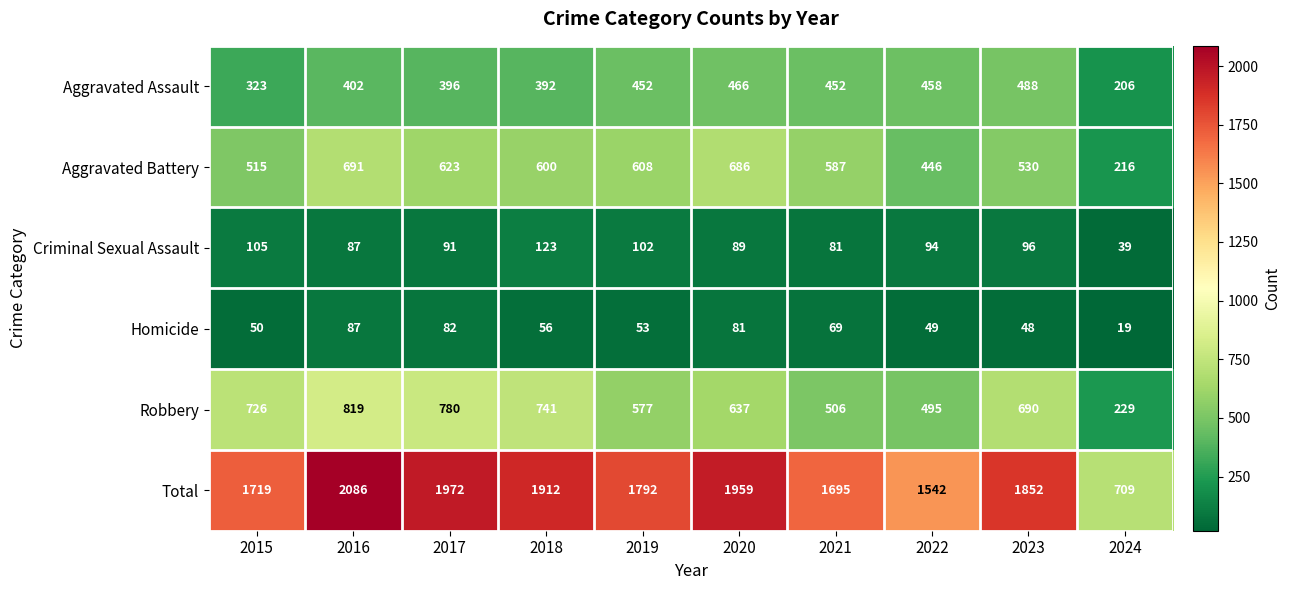

Is it true that Aggravated Assault equals 310 at 2023?

False